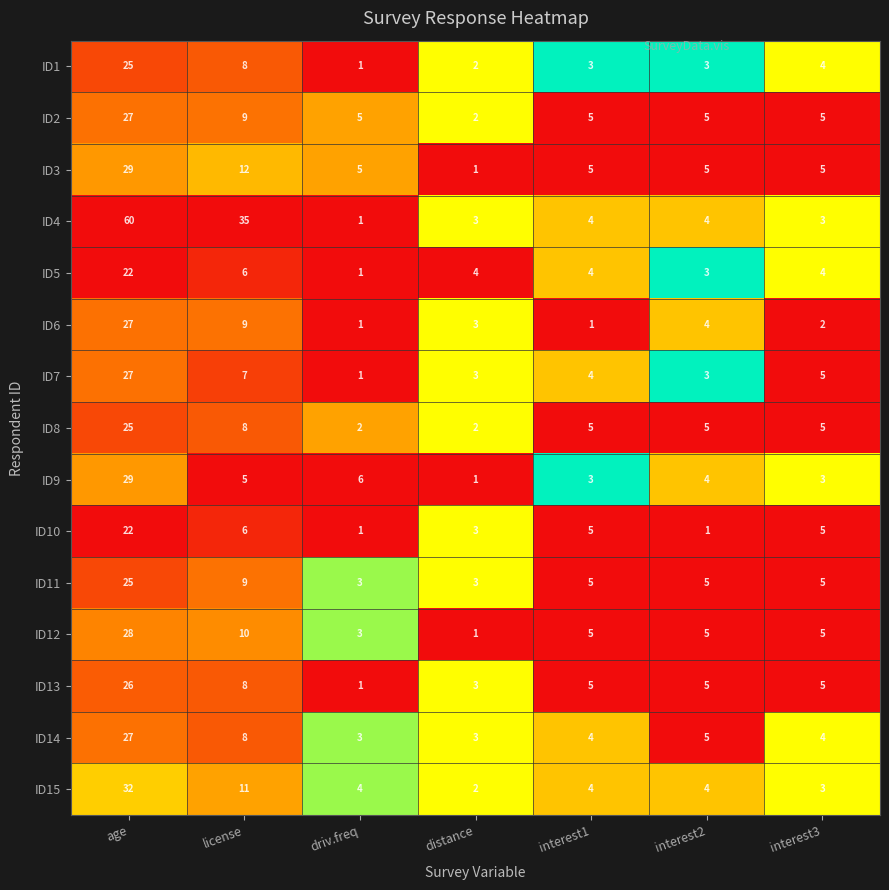

What is the difference between the maximum and minimum values in the ID1 series?

24